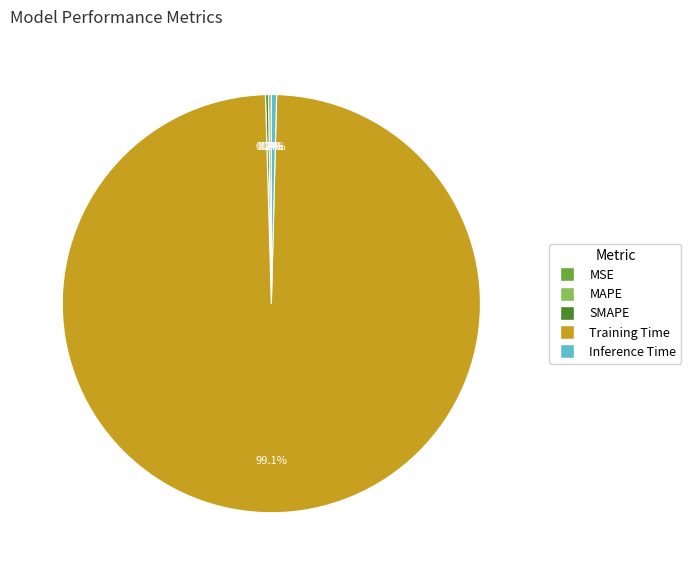

Which category has the biggest portion of the pie?

Training Time